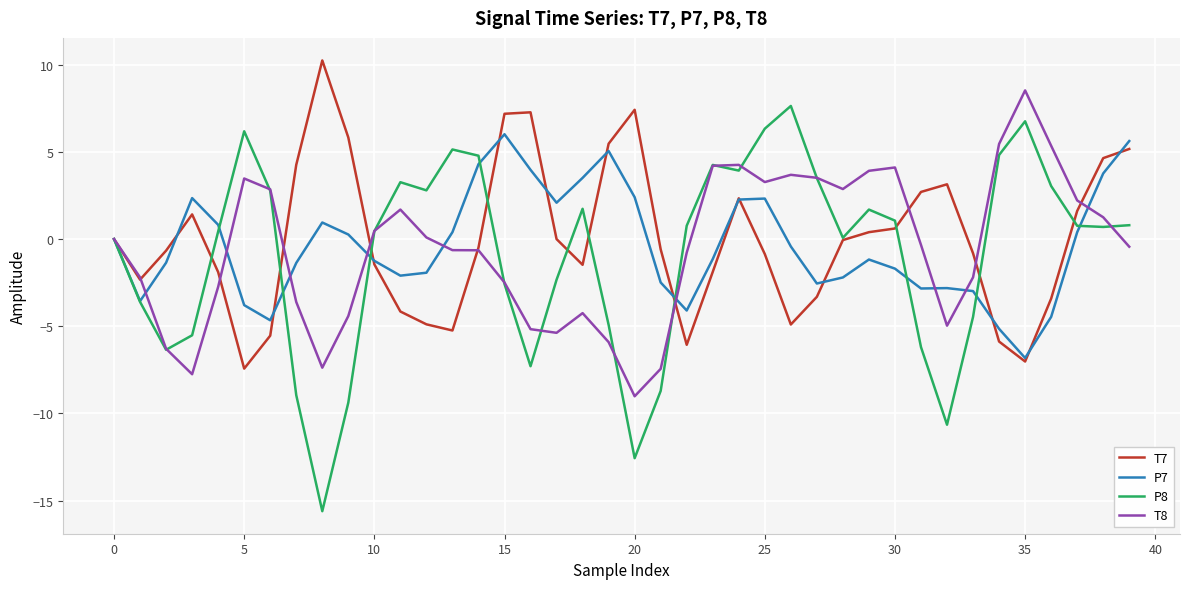

Which series has the largest range (max minus min)?

P8